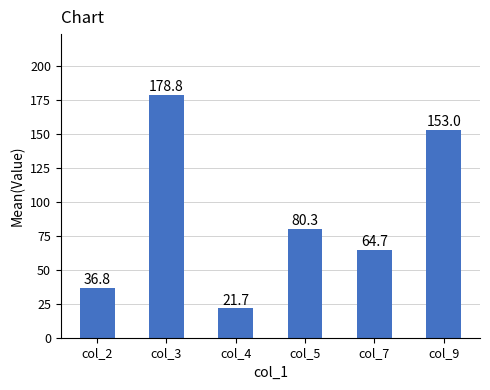

What is the change in value from col_2 to col_5?

+43.5